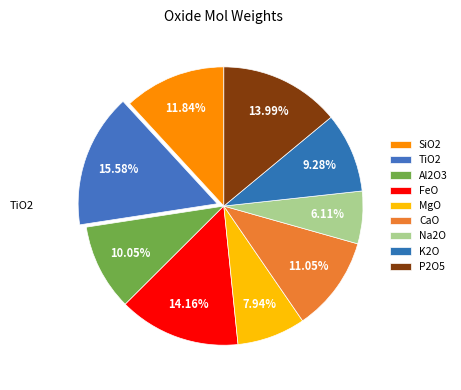

How many segments does this pie chart have?

9